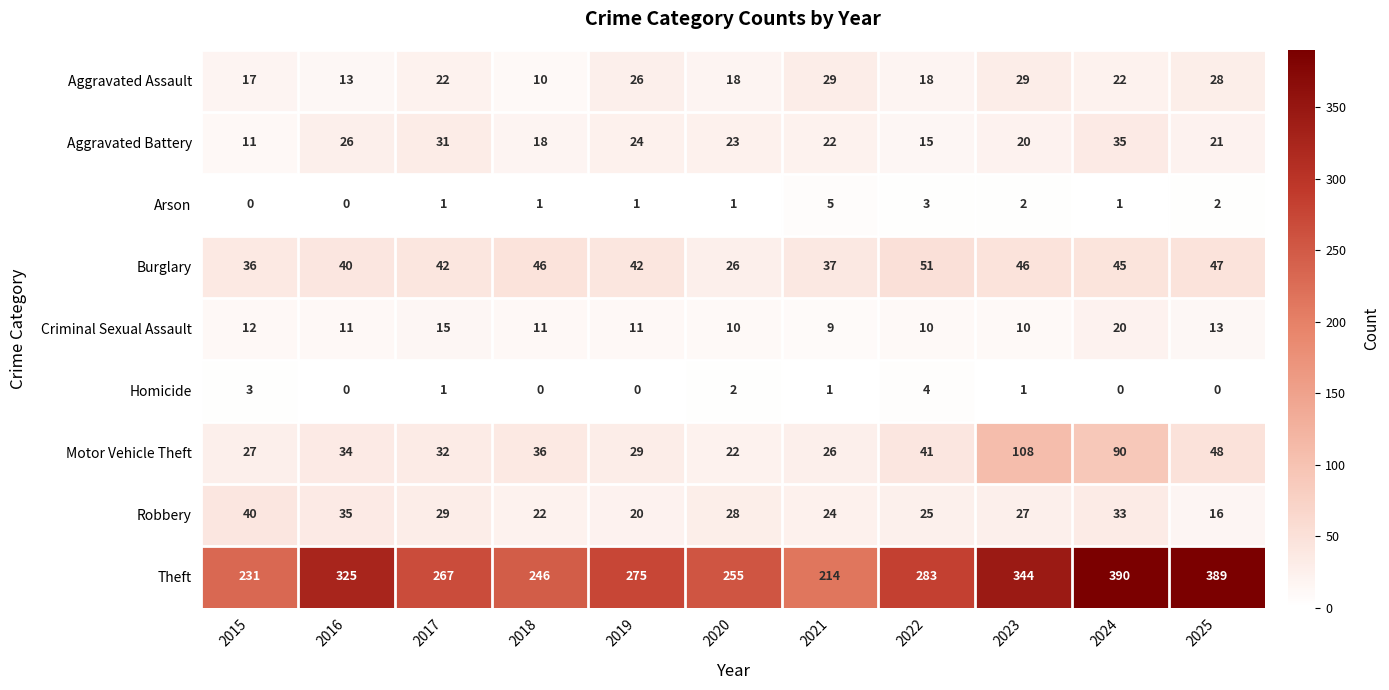

Rank the series by their maximum value, from lowest to highest.

Homicide, Arson, Criminal Sexual Assault, Aggravated Assault, Aggravated Battery, Robbery, Burglary, Motor Vehicle Theft, Theft